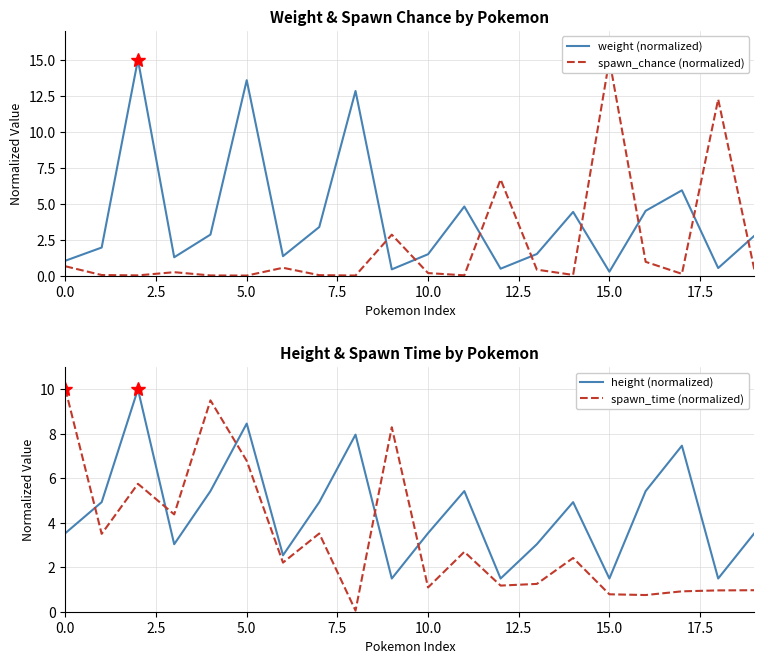

True or false: weight (normalized) has a value of 1.0 at 0.0.

True